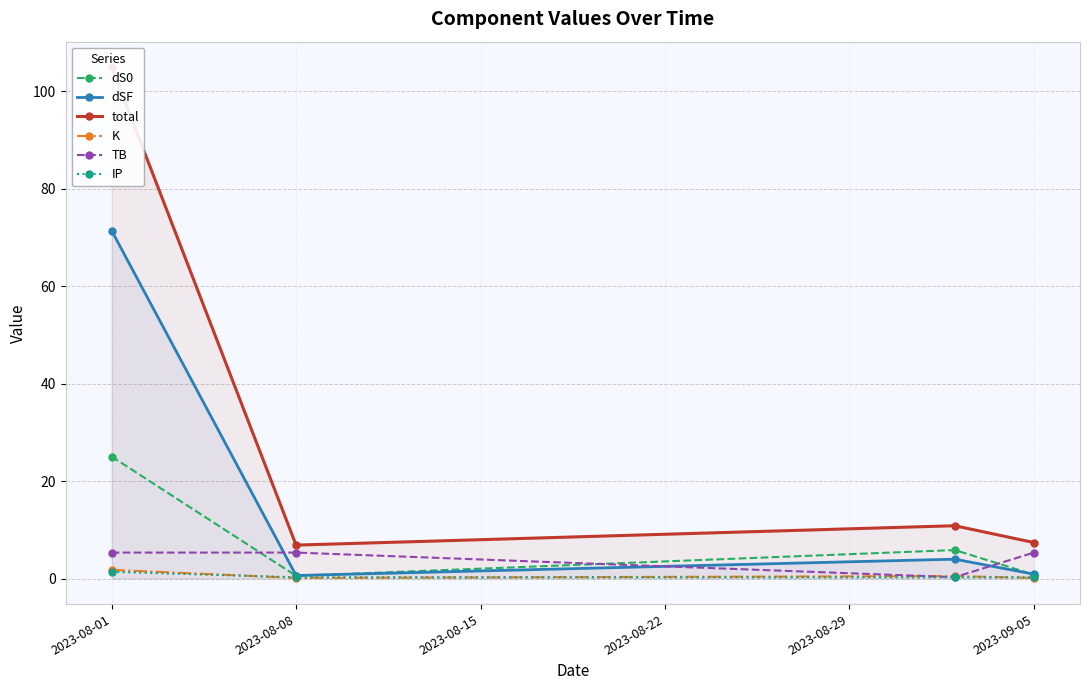

At which category does dSF reach its first local valley?

2023-08-08